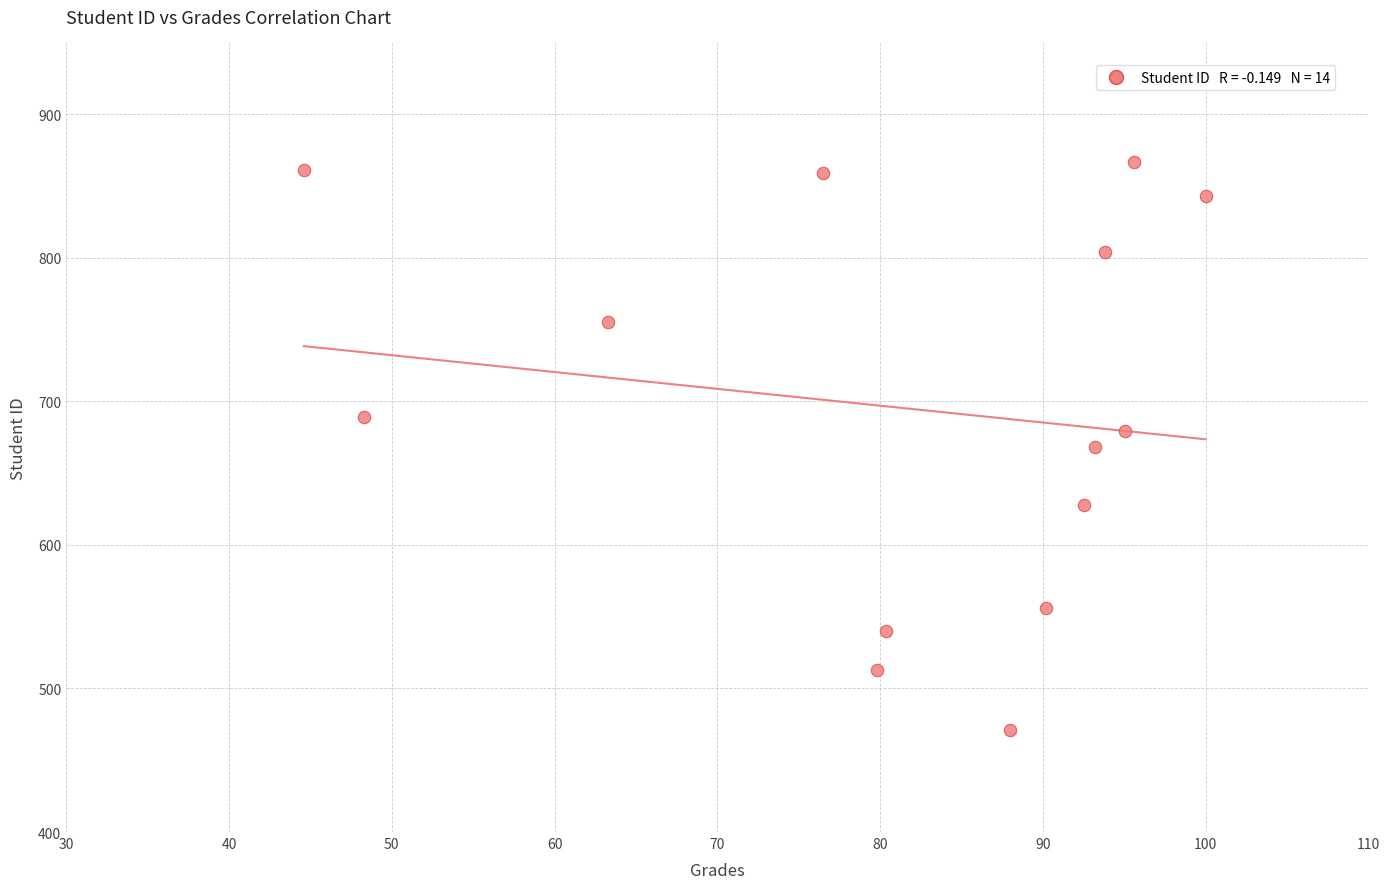

Count the number of points in this scatter plot.

14